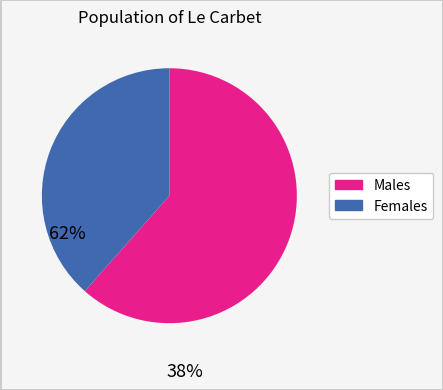

Does any single category account for the majority?

Yes